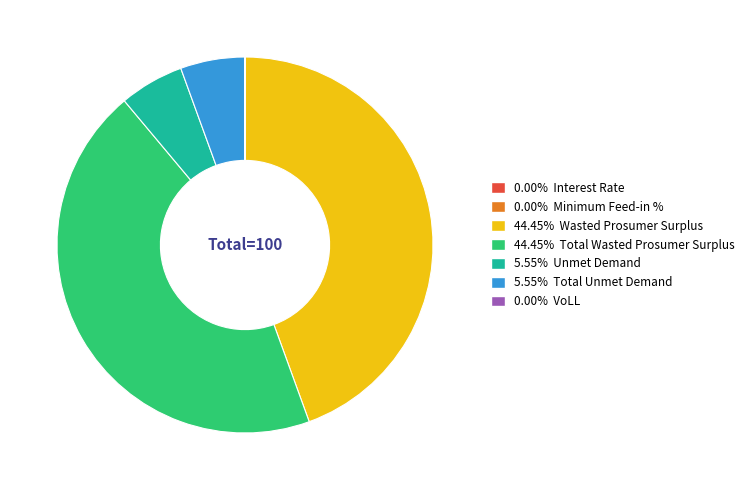

What is the ratio of the value at 44.45% Wasted Prosumer Surplus to the value at 44.45% Total Wasted Prosumer Surplus?

1.0